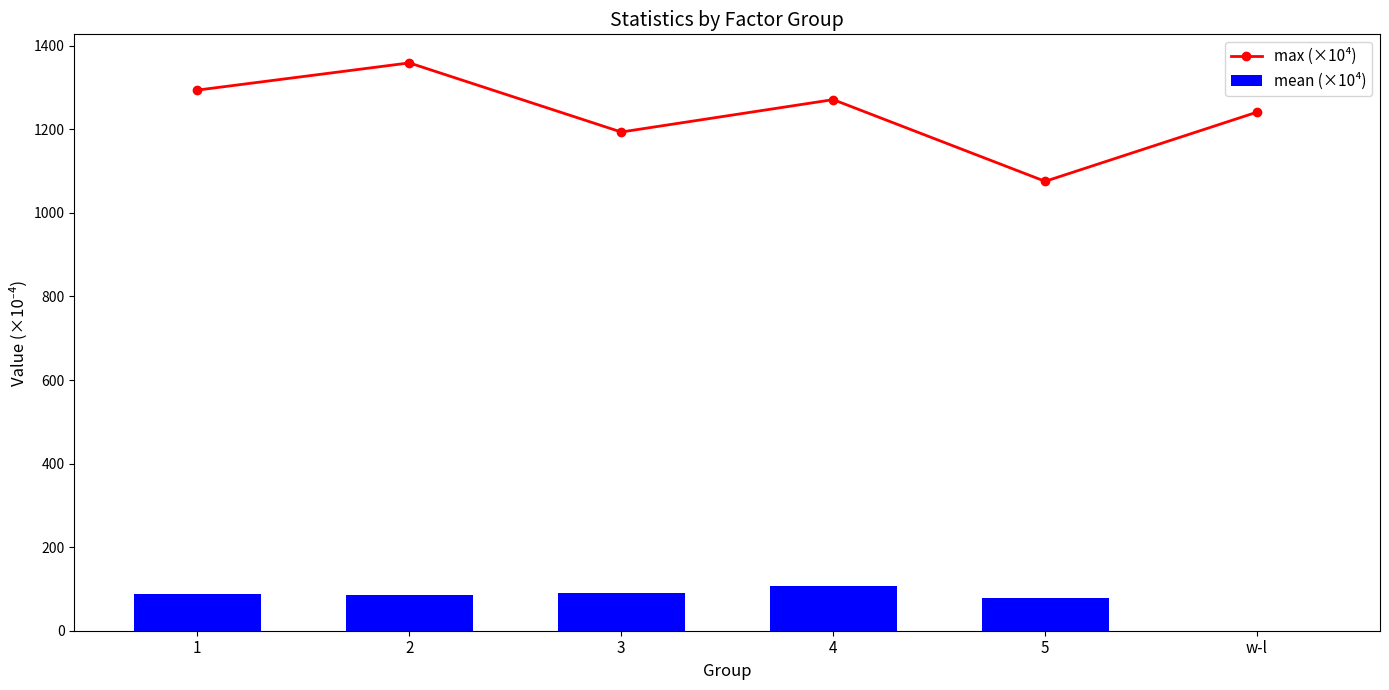

Which series has the largest range (max minus min)?

max (×10⁴)